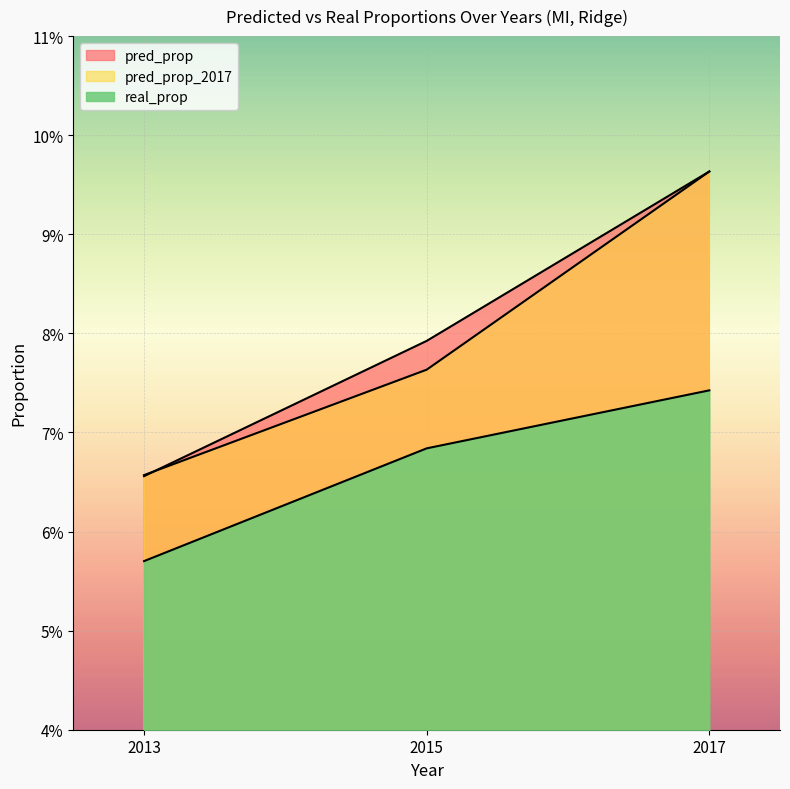

Which series has the largest total across all categories?

pred_prop